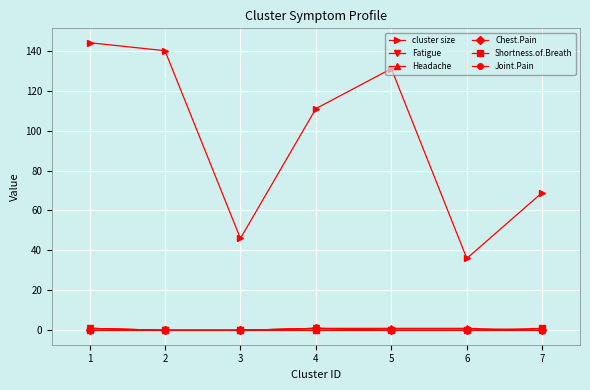

Rank the categories by cluster size value from lowest to highest.

6, 3, 7, 4, 5, 2, 1